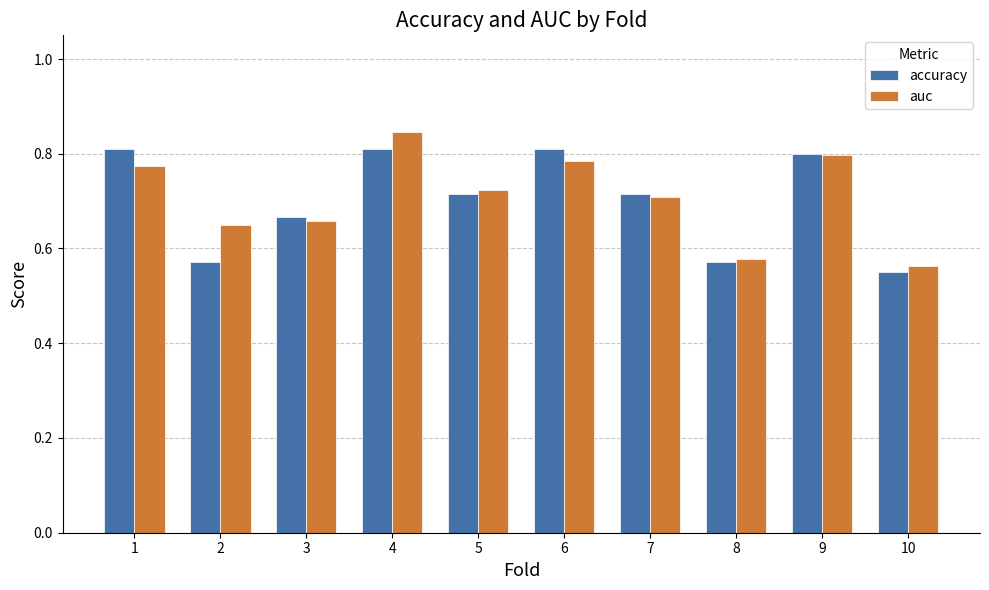

Does the chart contain stacked bars?

No